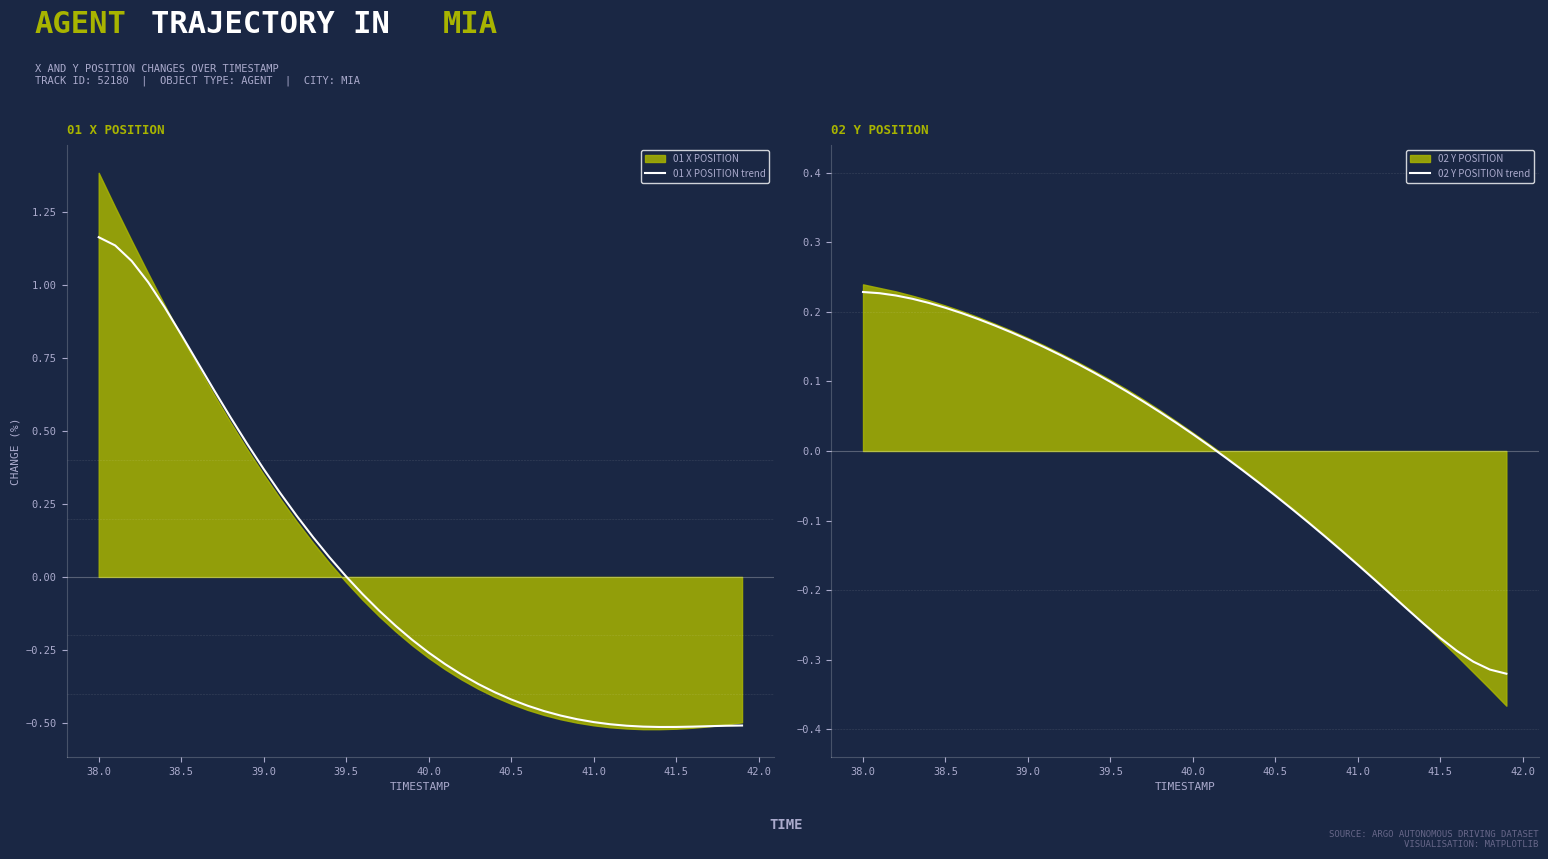

Where does the 02 Y POSITION trend series first go above 0?

38.0